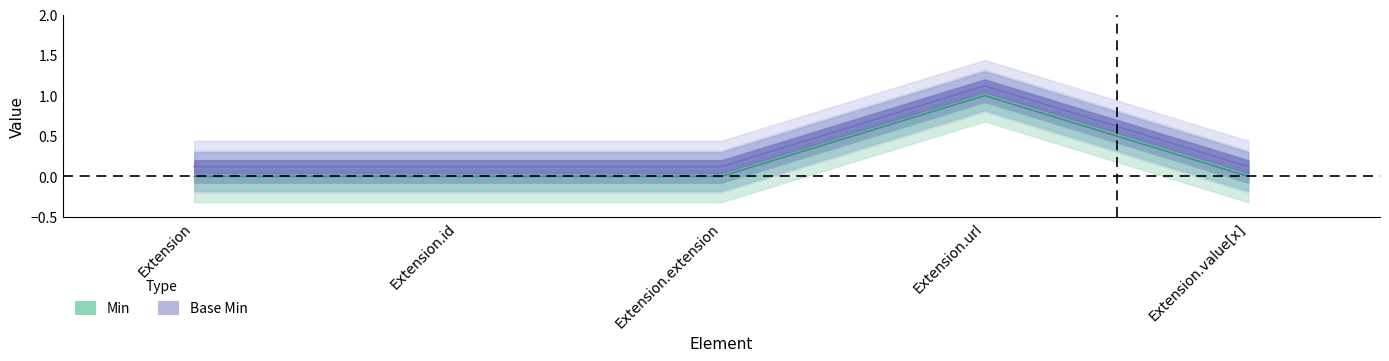

Reading left to right, extract all data points from this chart.

Min: 0.0	0.0	0.0	1.0	0.0
Base Min: 0.1	0.1	0.1	1.1	0.1